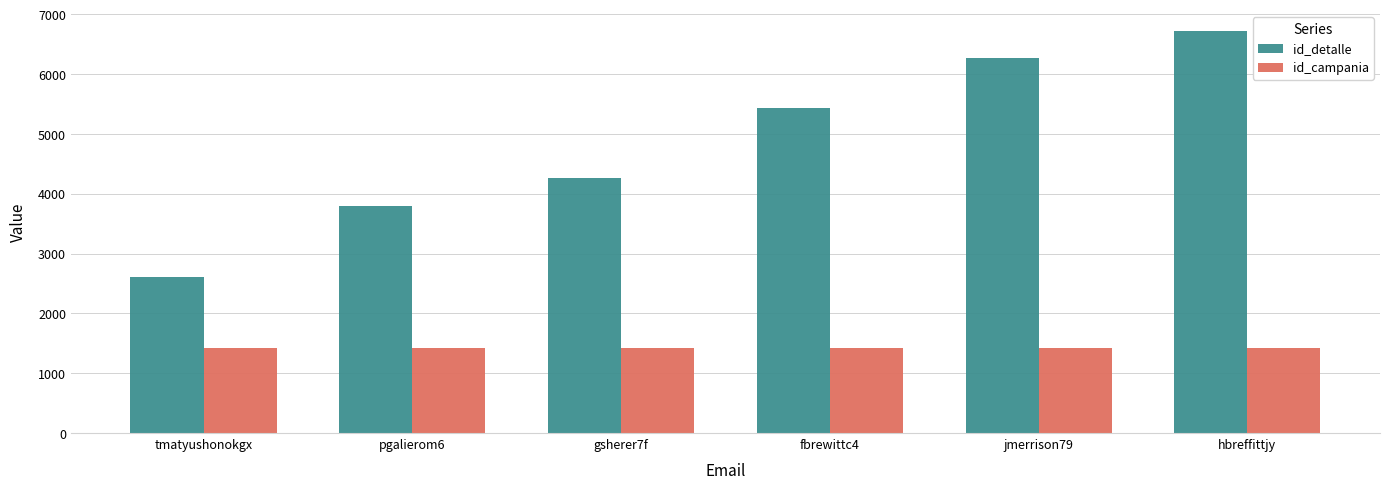

Which series has the largest range (max minus min)?

id_detalle